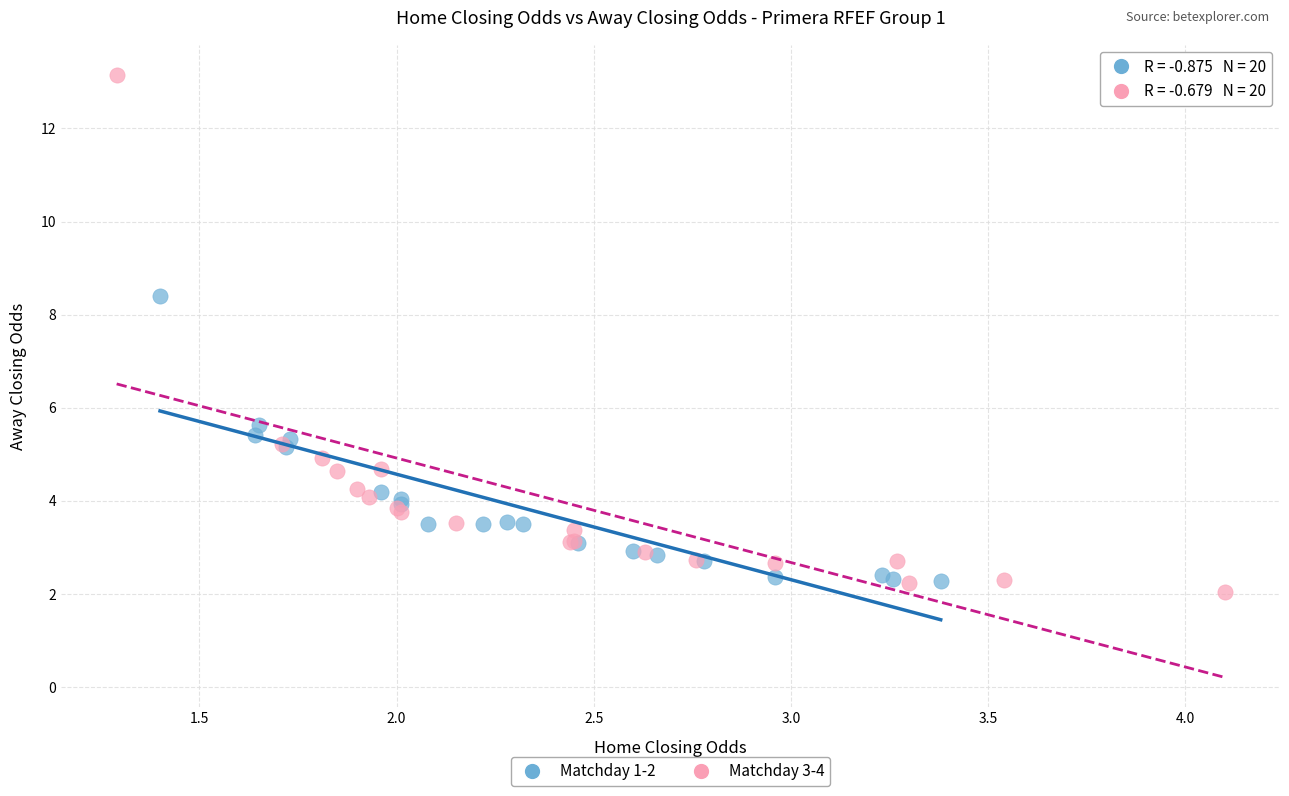

What are all the series names shown in the legend?

Matchday 1-2, Matchday 3-4